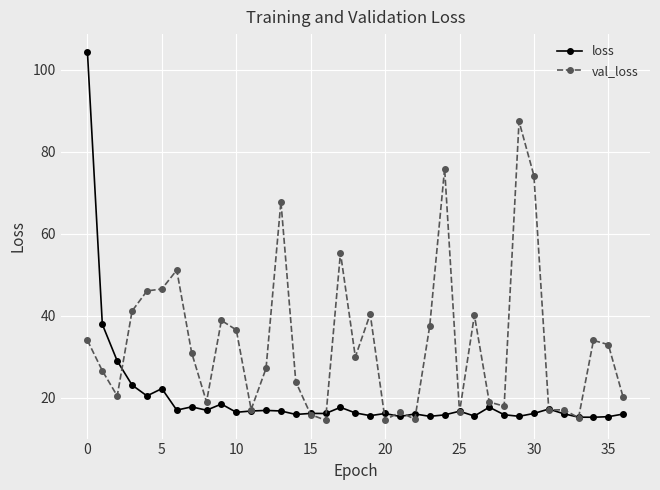

Which series has the largest range (max minus min)?

loss